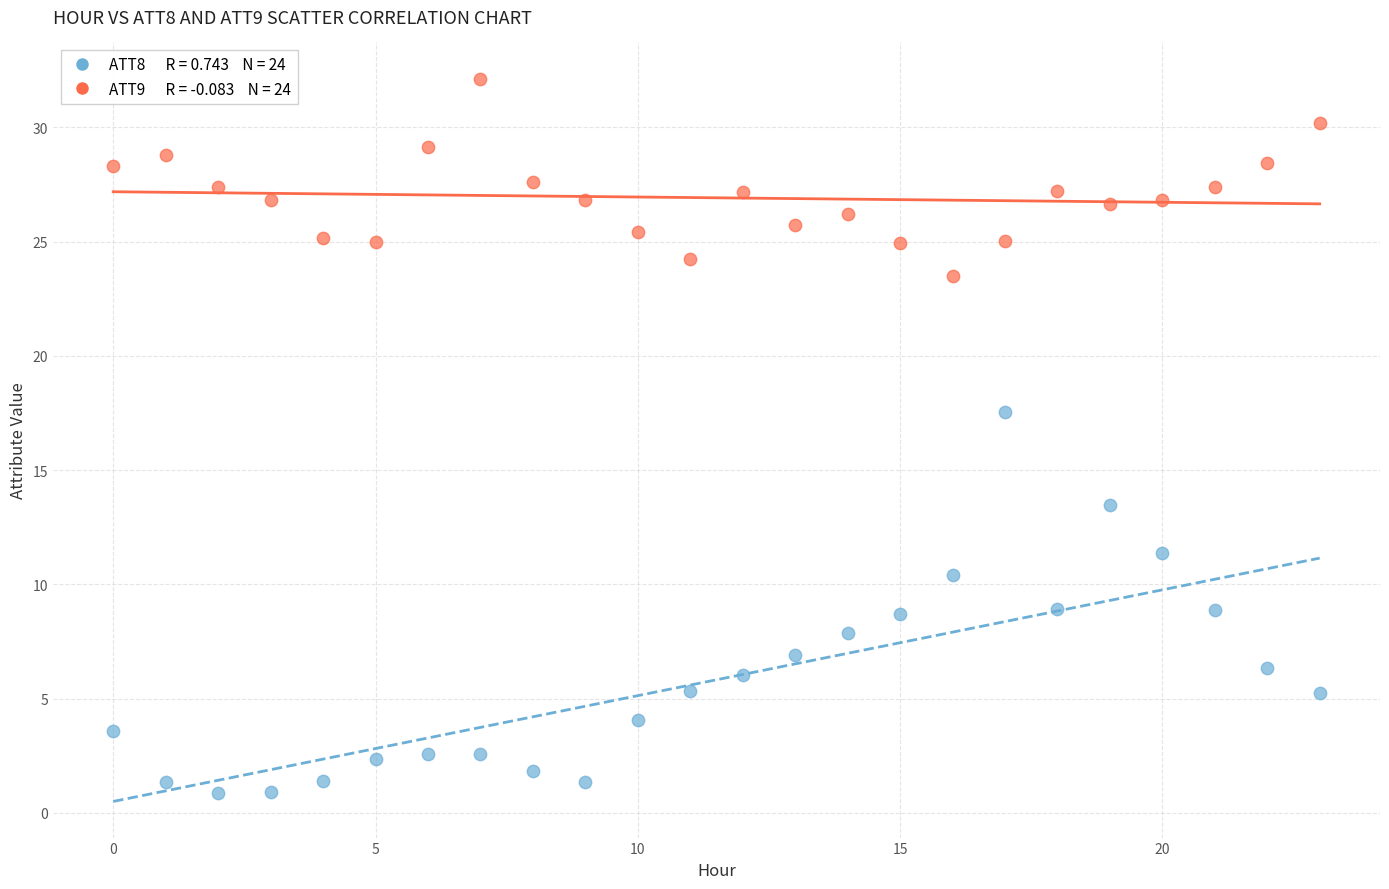

Across all data points, what is the range of Y values (max minus min)?

31.3